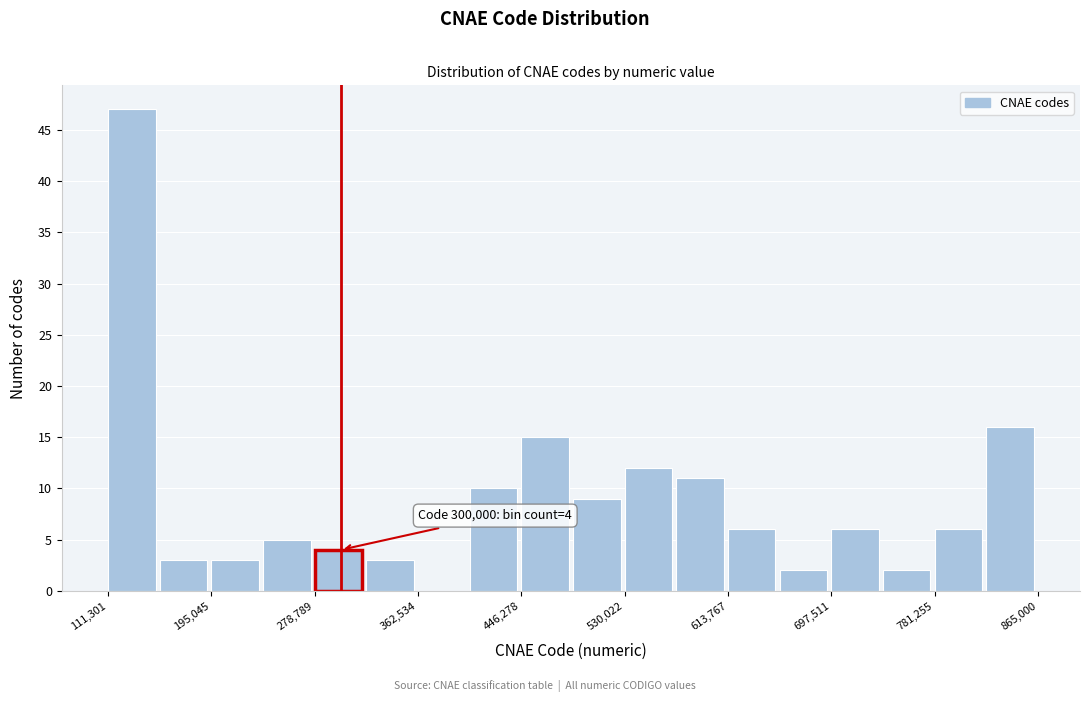

Which range on the x-axis has the tallest bar?

110000 to 150000